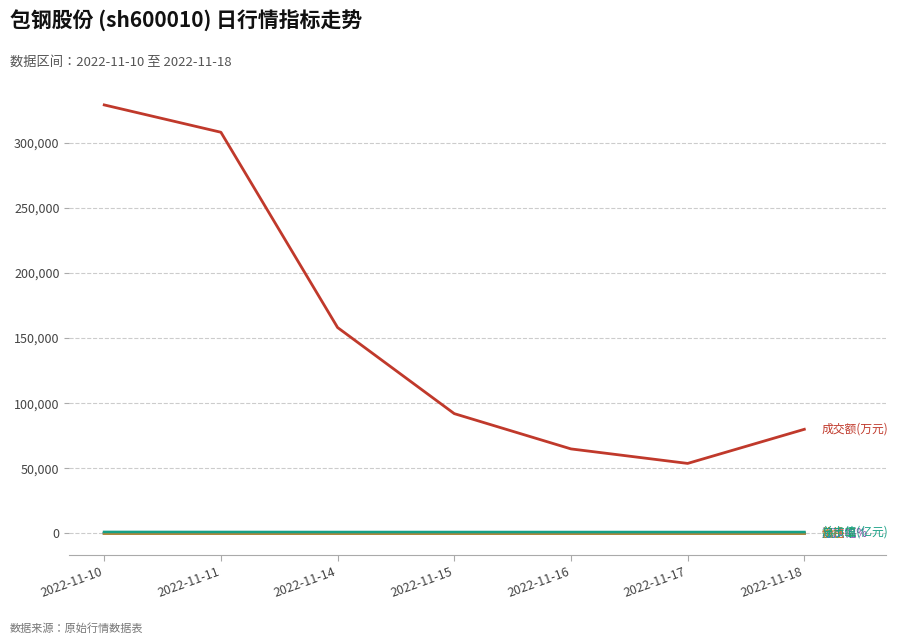

What is the greatest value displayed?

329200.0